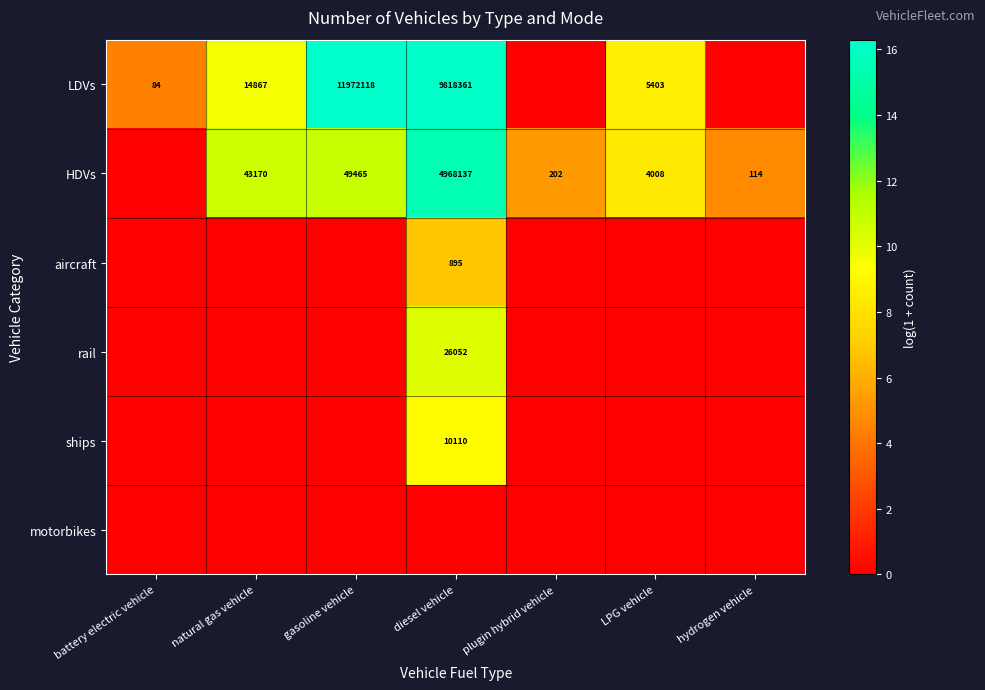

Count the number of data series in this chart.

6